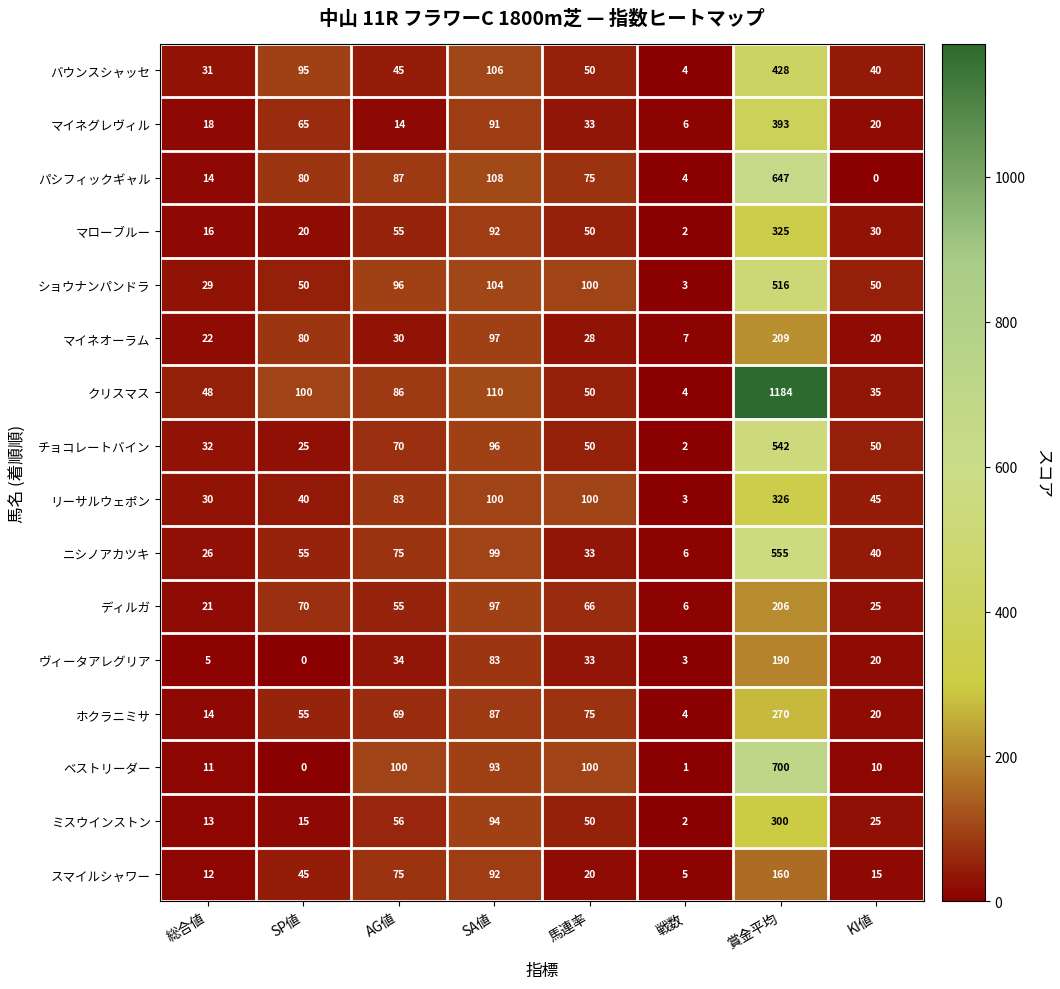

What is the sum of the ミスウインストン values at 馬連率 and AG値?

106